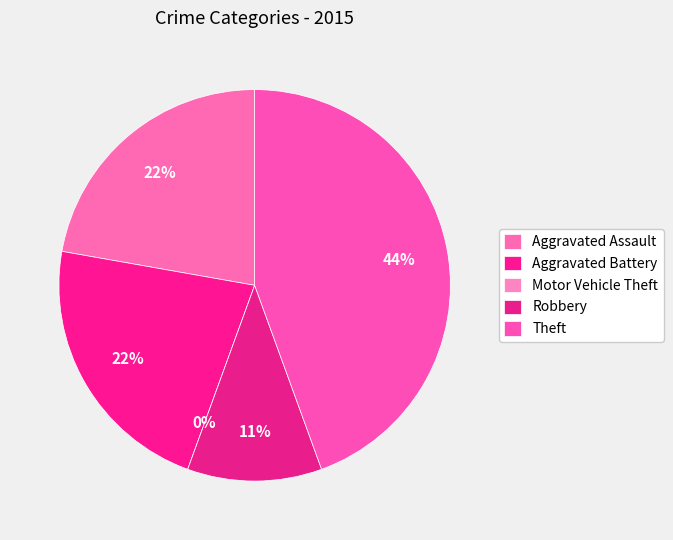

Which has a higher value, Motor Vehicle Theft or Theft?

Theft